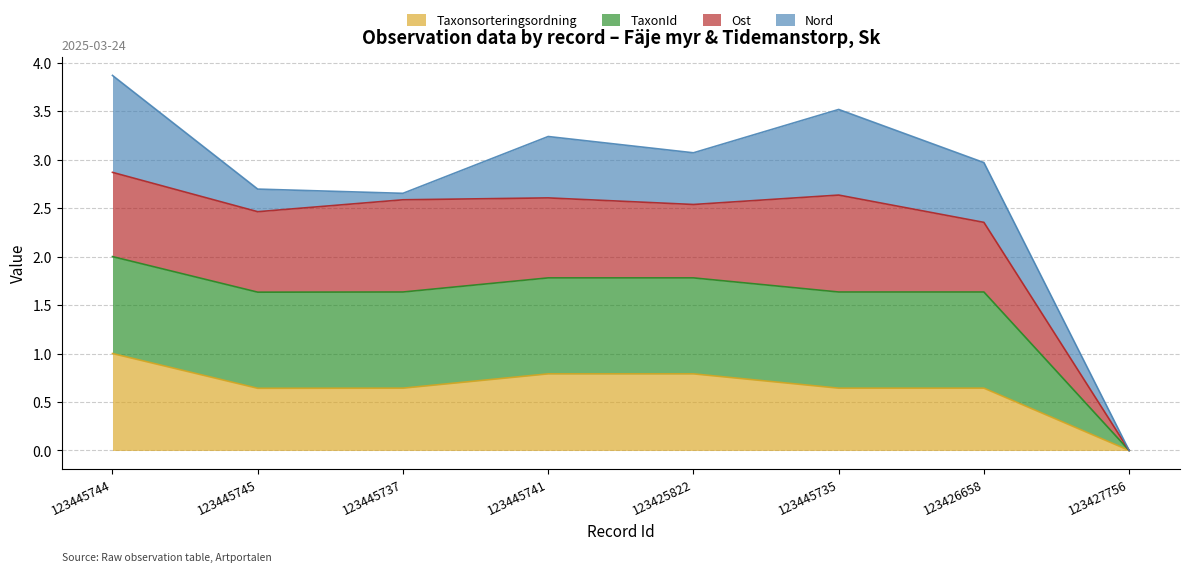

How many Taxonsorteringsordning values are between 0 and 1?

8